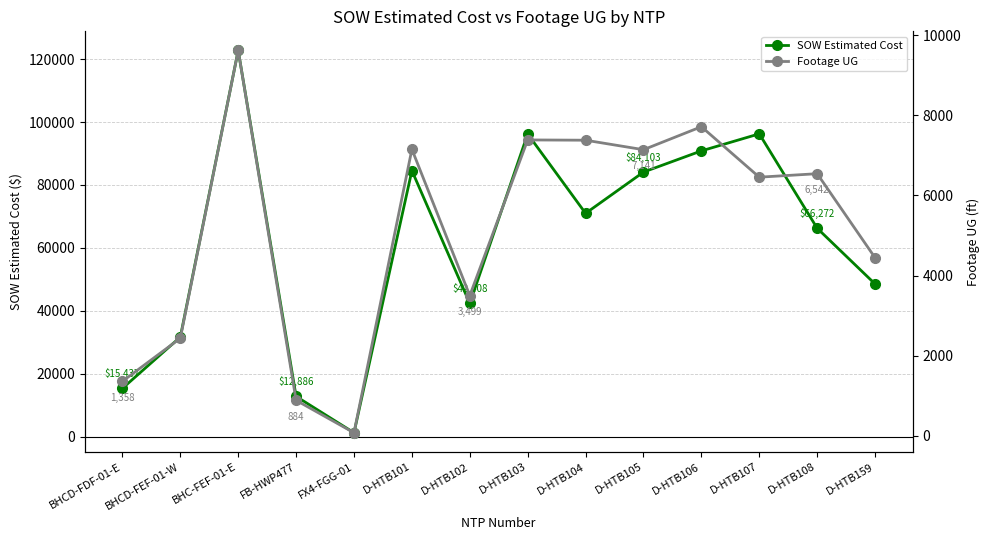

What is the value of the SOW Estimated Cost point at the 10th from the left?

84103.0